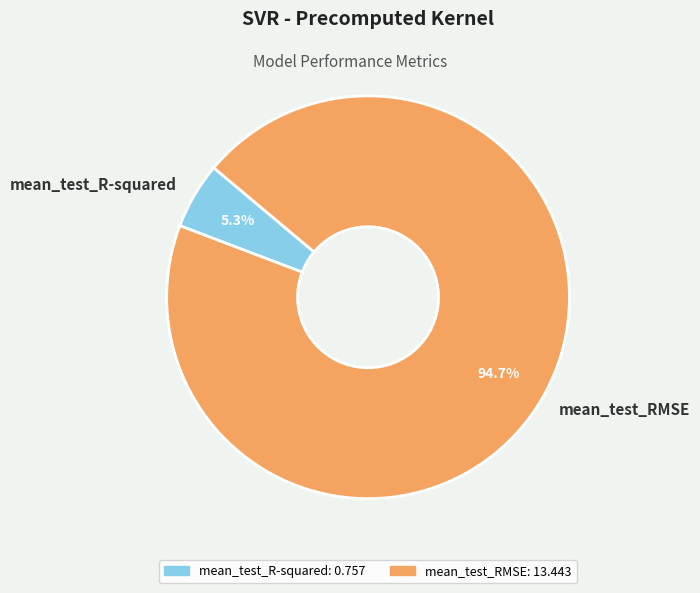

To the nearest percent, what is the combined percentage of mean_test_R-squared and mean_test_RMSE?

100%